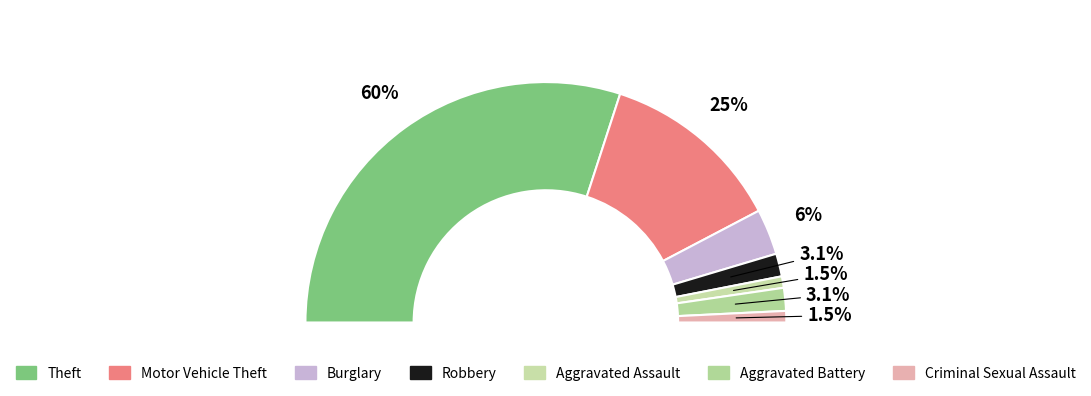

What percentage is the Burglary slice, to the nearest percent?

6%